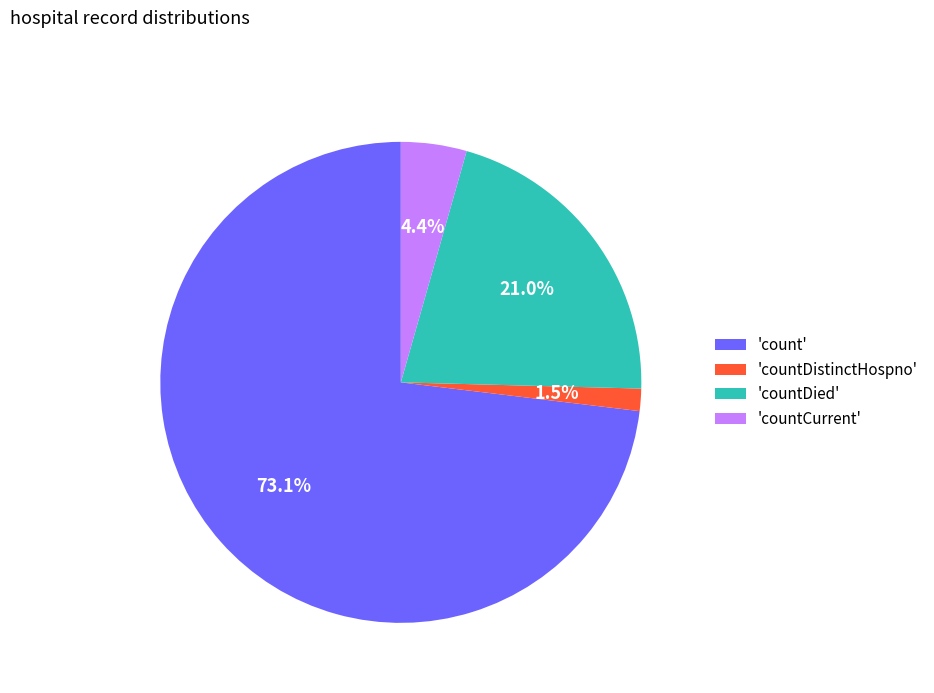

Which slice is the largest?

'count'